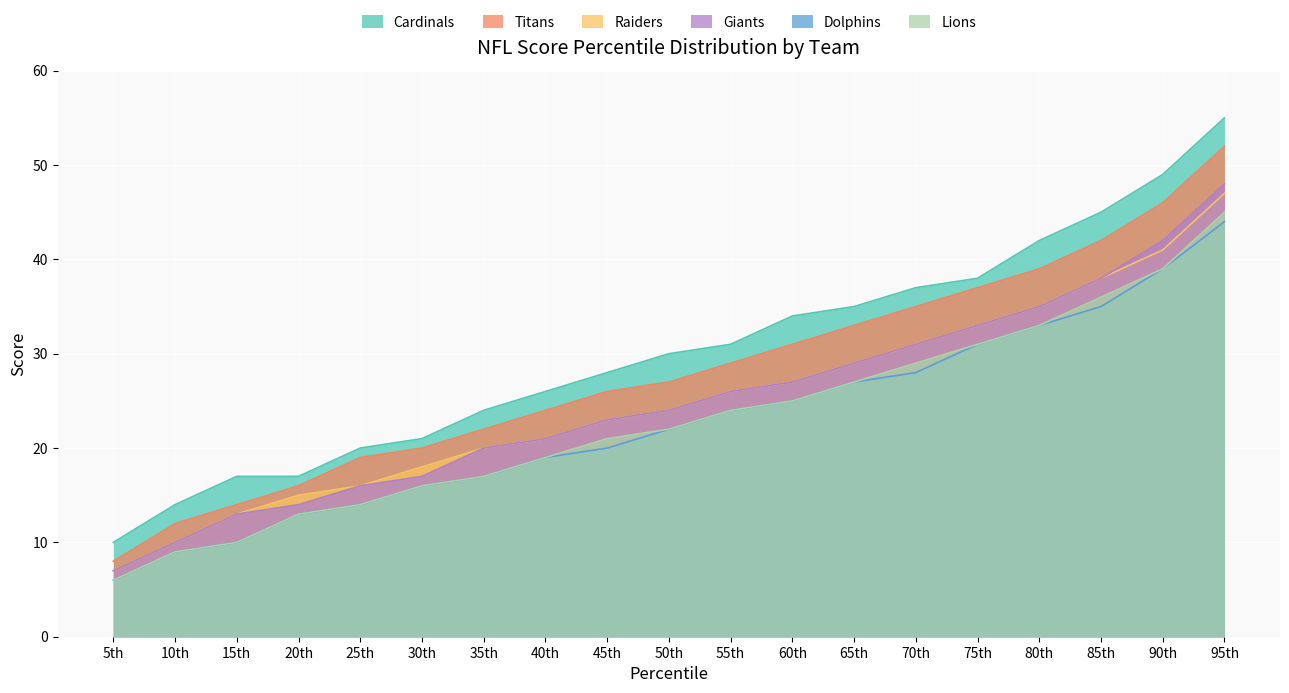

Which category has the lowest value in the Cardinals series?

5th